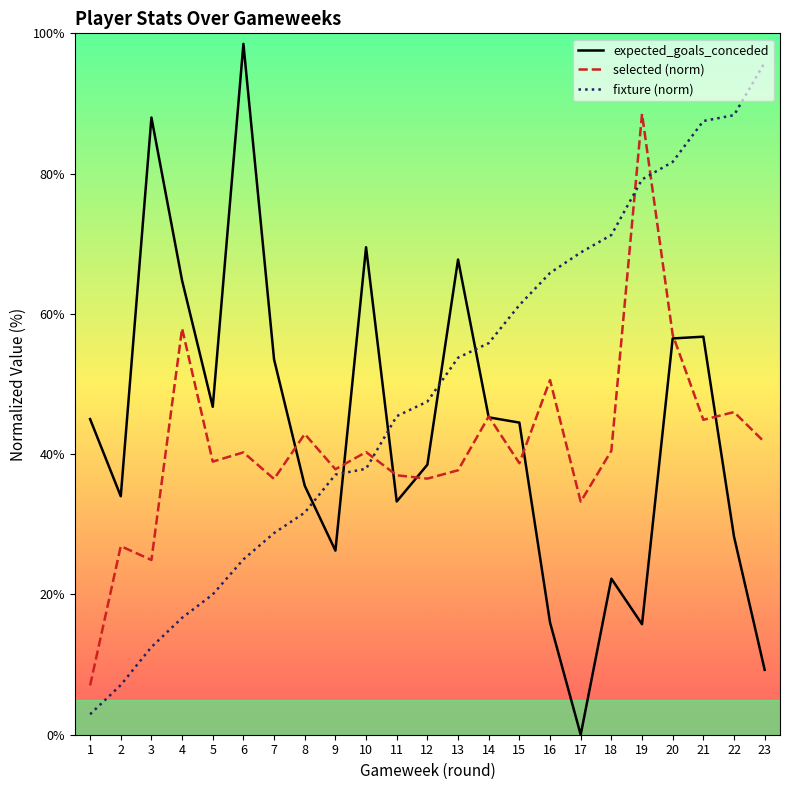

How many values in the expected_goals_conceded series are below 44?

11